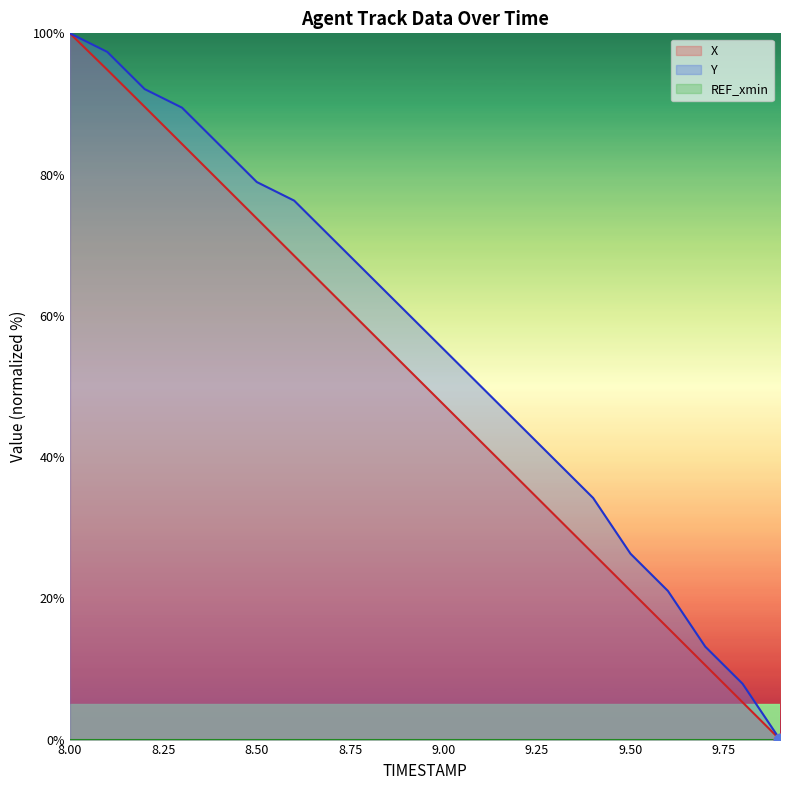

Which series has the largest Y range (max minus min)?

X